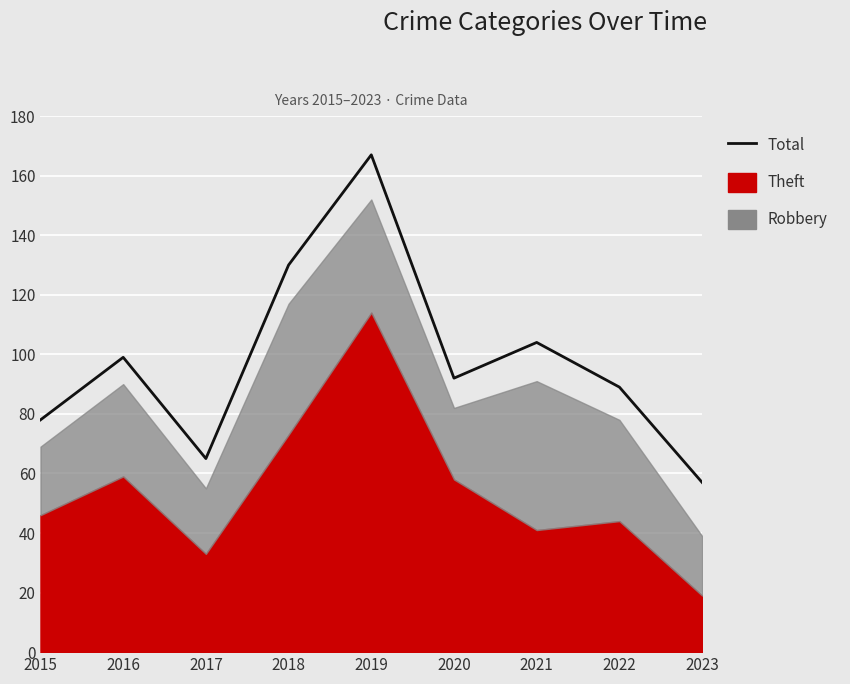

The chart shows a value of 57 at 2023. True or false?

True